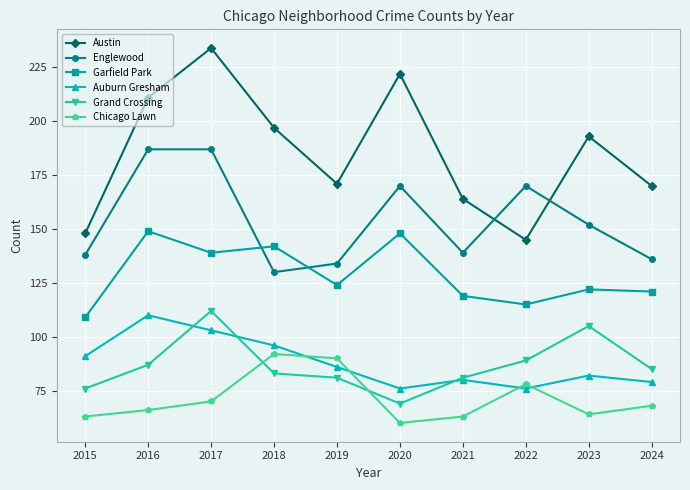

What is the greatest value displayed?

234